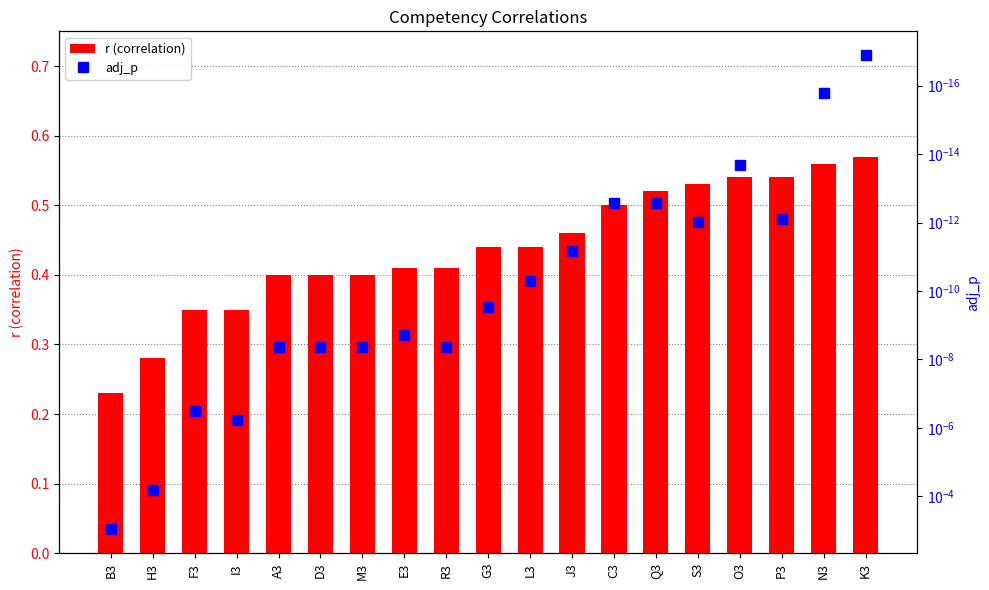

Is it true that adj_p equals 0.0 at I3?

False